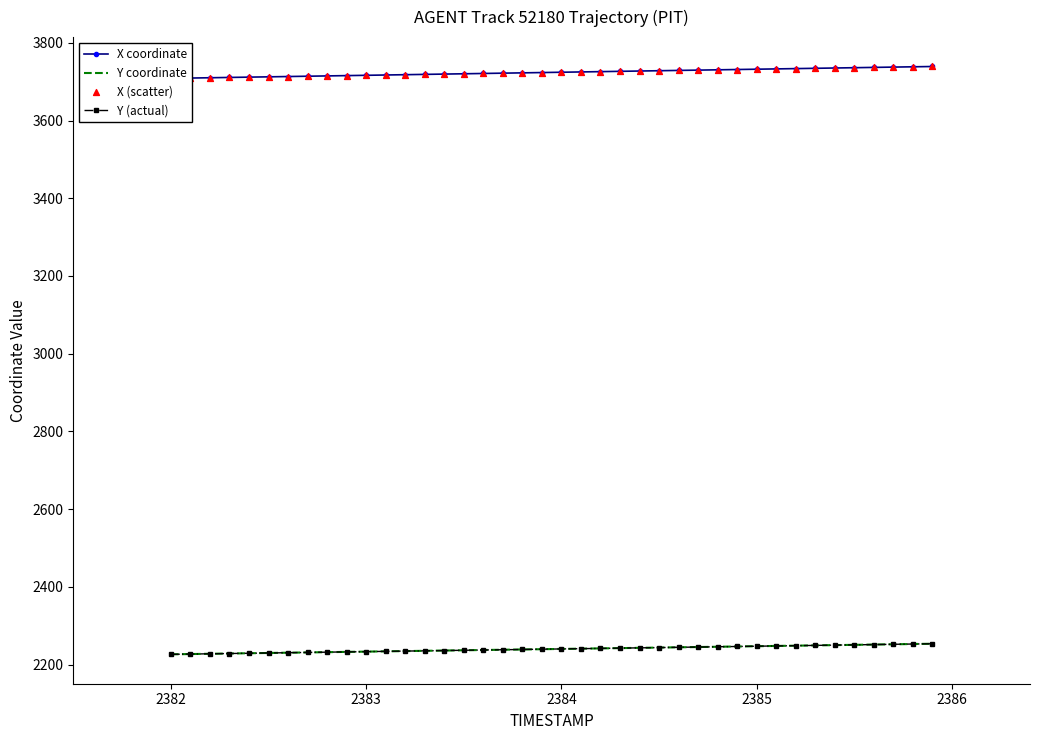

Which series reaches the maximum Y coordinate?

X coordinate